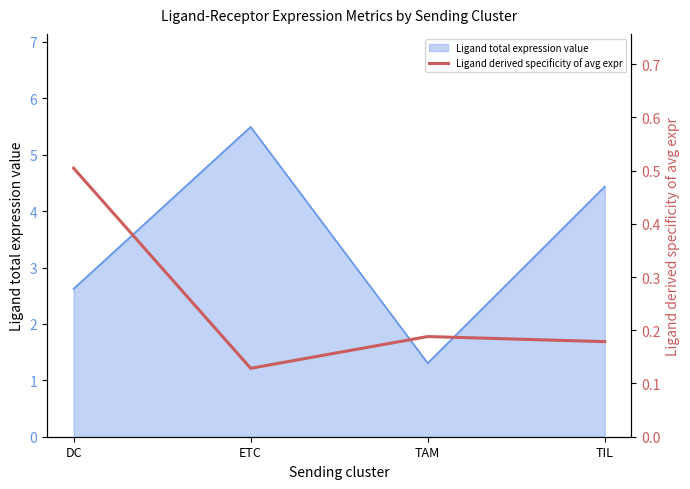

How many lines are shown in the chart?

1